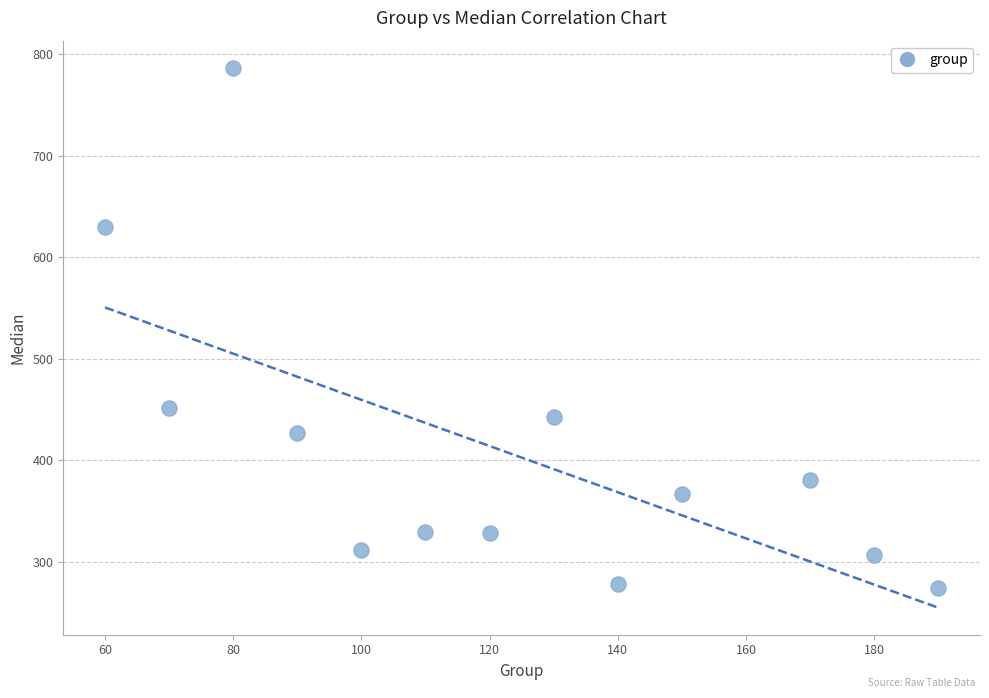

What Y value in the scatter plot is closest to 530?

451.5